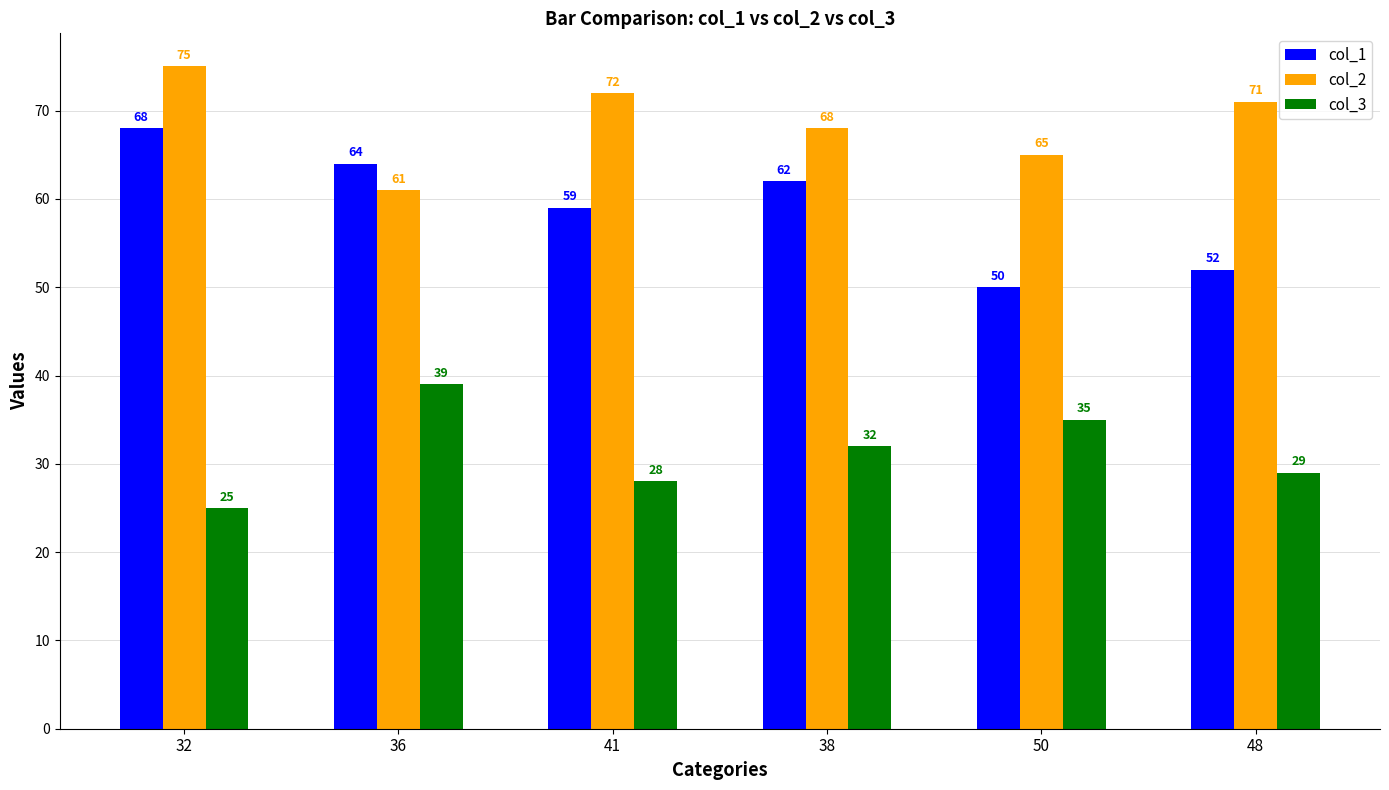

Reading right to left, what are all the values shown in this chart?

col_1: 52	50	62	59	64	68
col_2: 71	65	68	72	61	75
col_3: 29	35	32	28	39	25